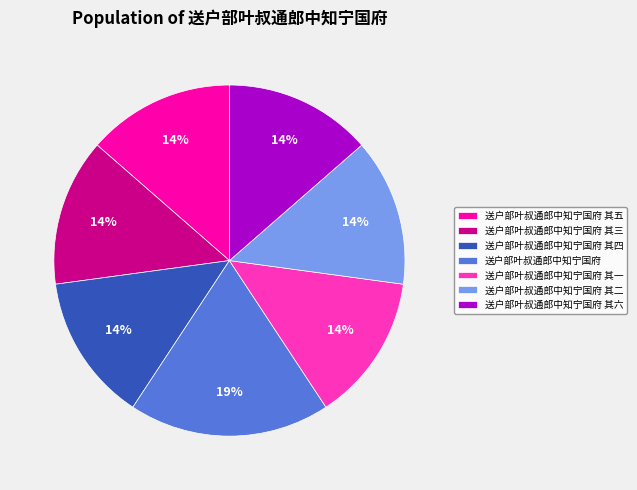

Which slice is the largest?

送户部叶叔通郎中知宁国府